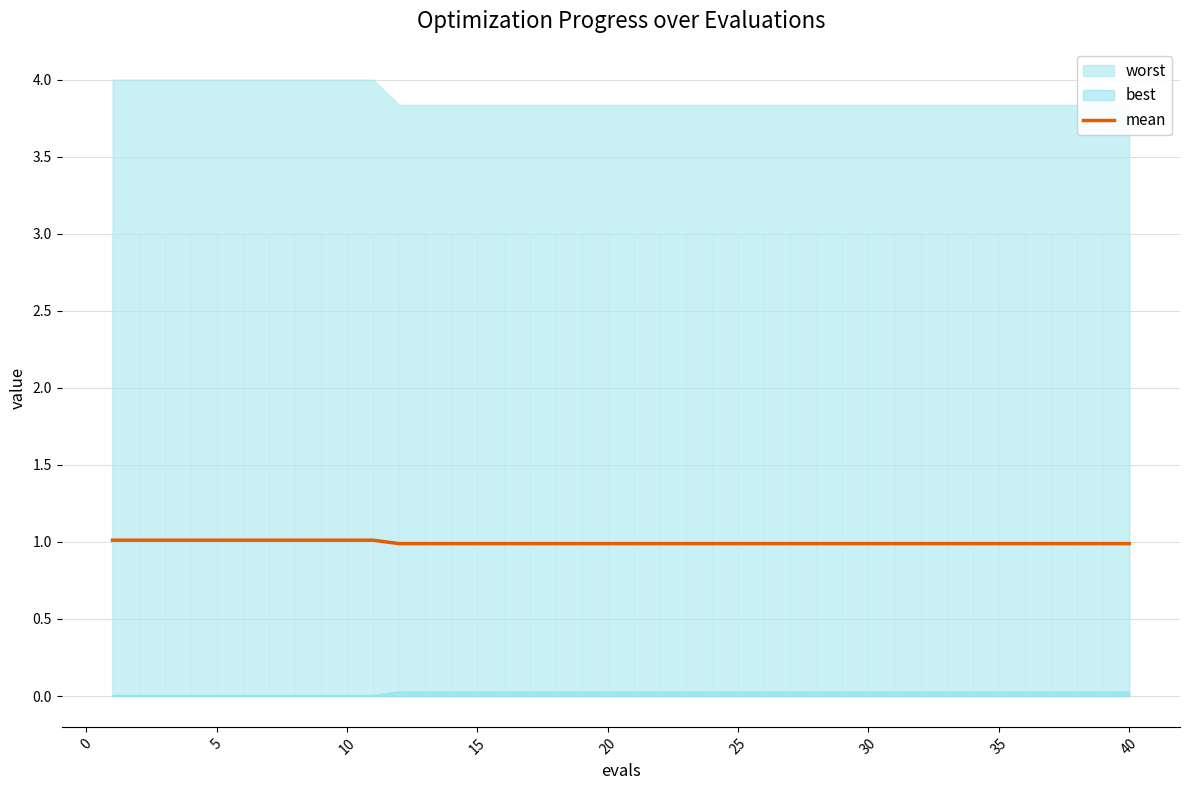

True or false: the data has more than 0 interior local peaks.

False